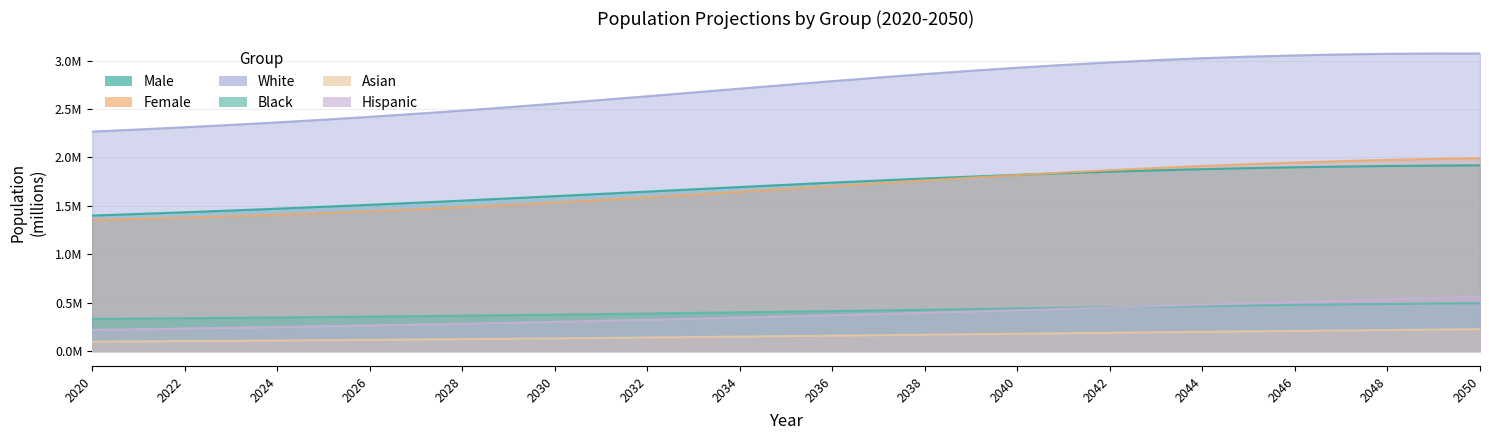

What is the average value of the hispanic series?

0.4